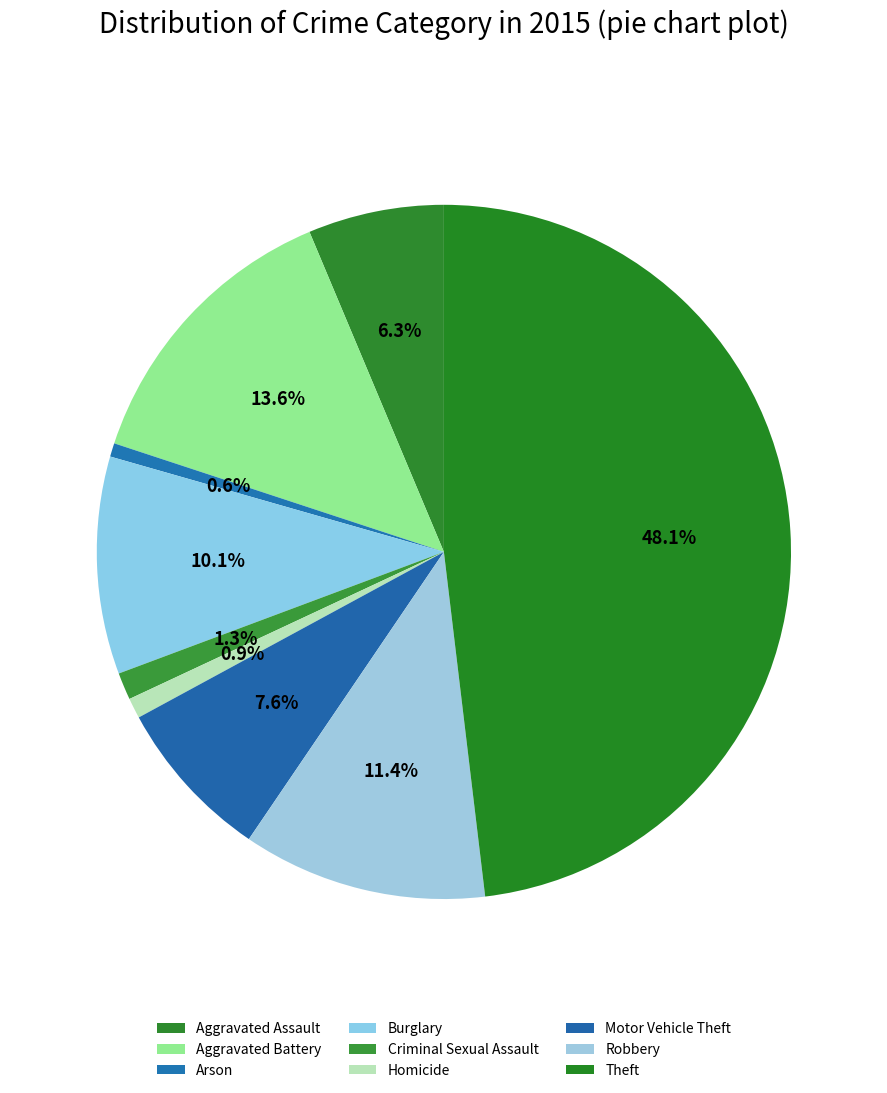

What percentage do Motor Vehicle Theft and Burglary together represent?

17.7%